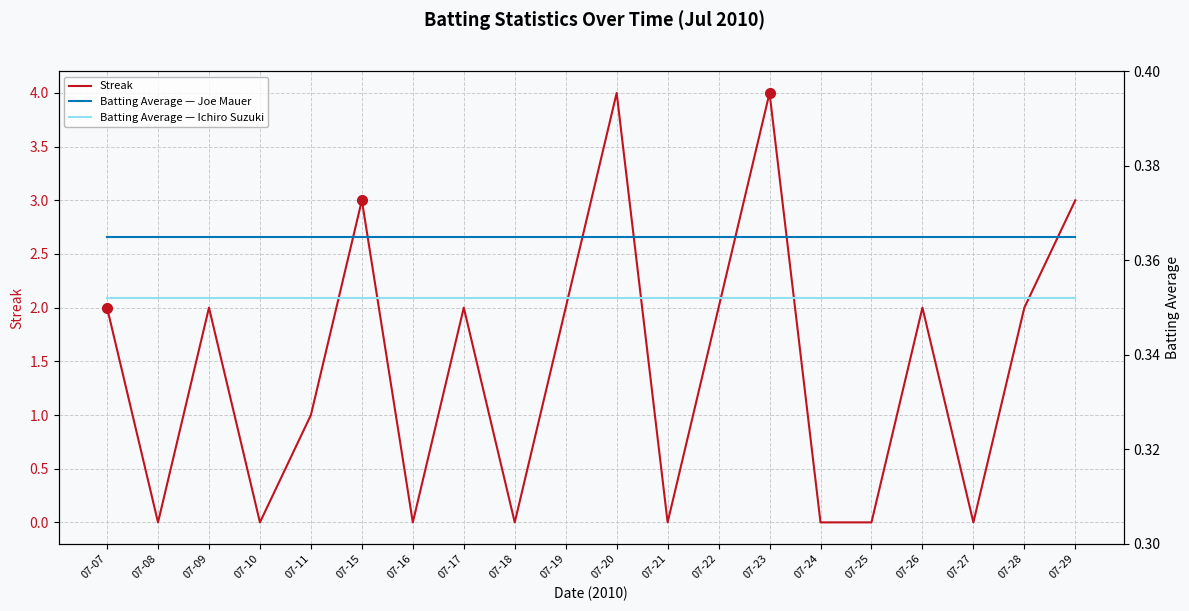

At which category is the sum across all series the highest?

07-20